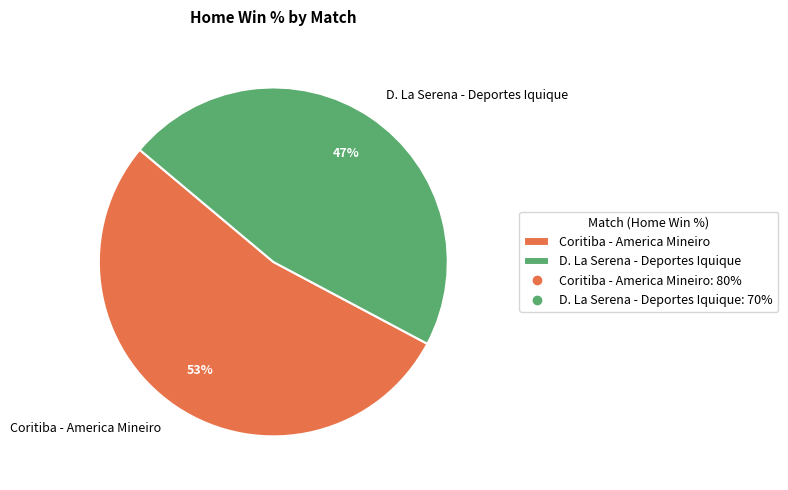

Count the number of slices in the pie.

2